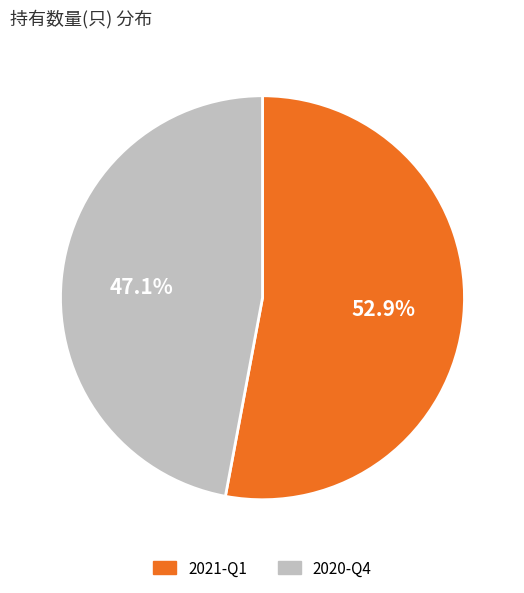

Count the number of slices in the pie.

2